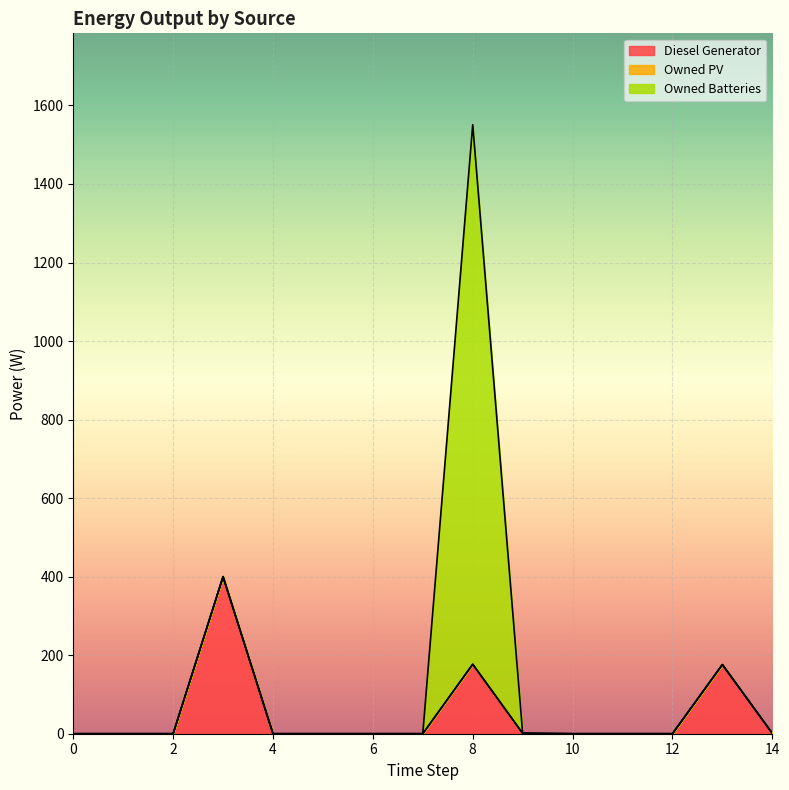

True or false: Owned PV and Owned Batteries cross at least once.

False